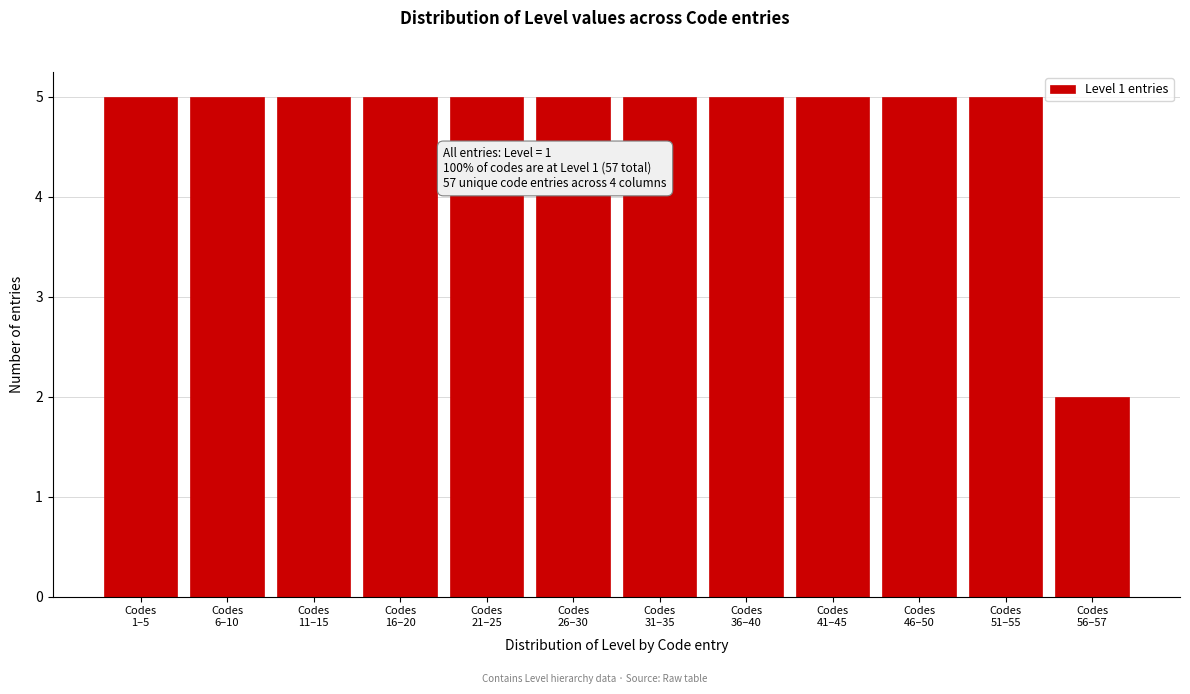

Reading right to left, what are all the values shown in this chart?

2	5	5	5	5	5	5	5	5	5	5	5